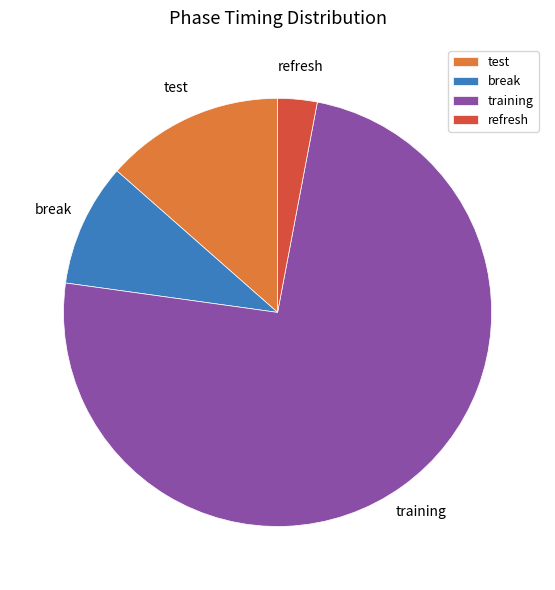

Do break and training together represent more than half of the pie?

Yes